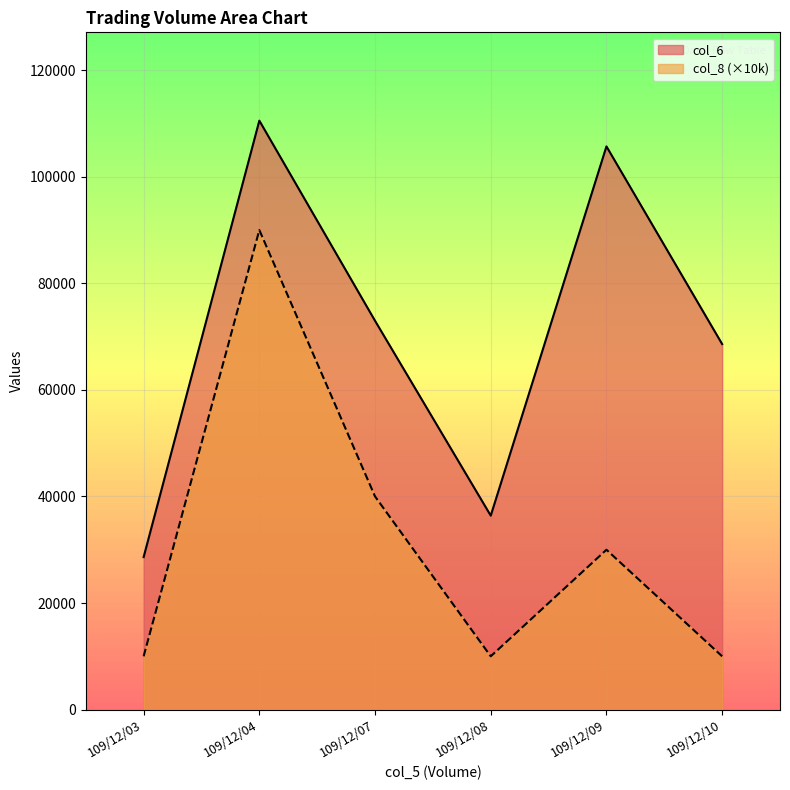

What are all the series names shown in the legend?

col_6, col_8 (×10k)